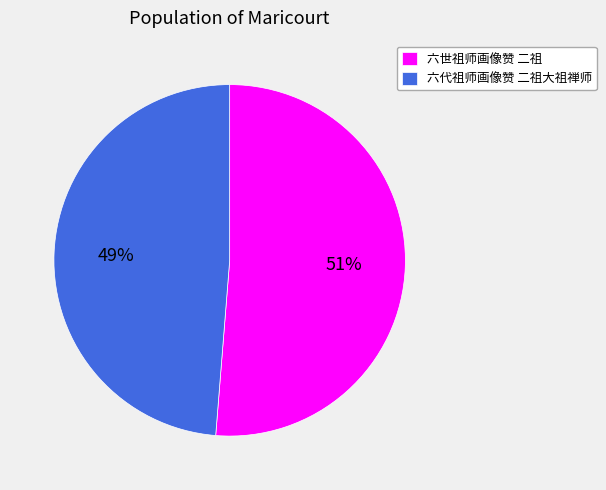

Is there any slice that represents more than half of the pie?

Yes